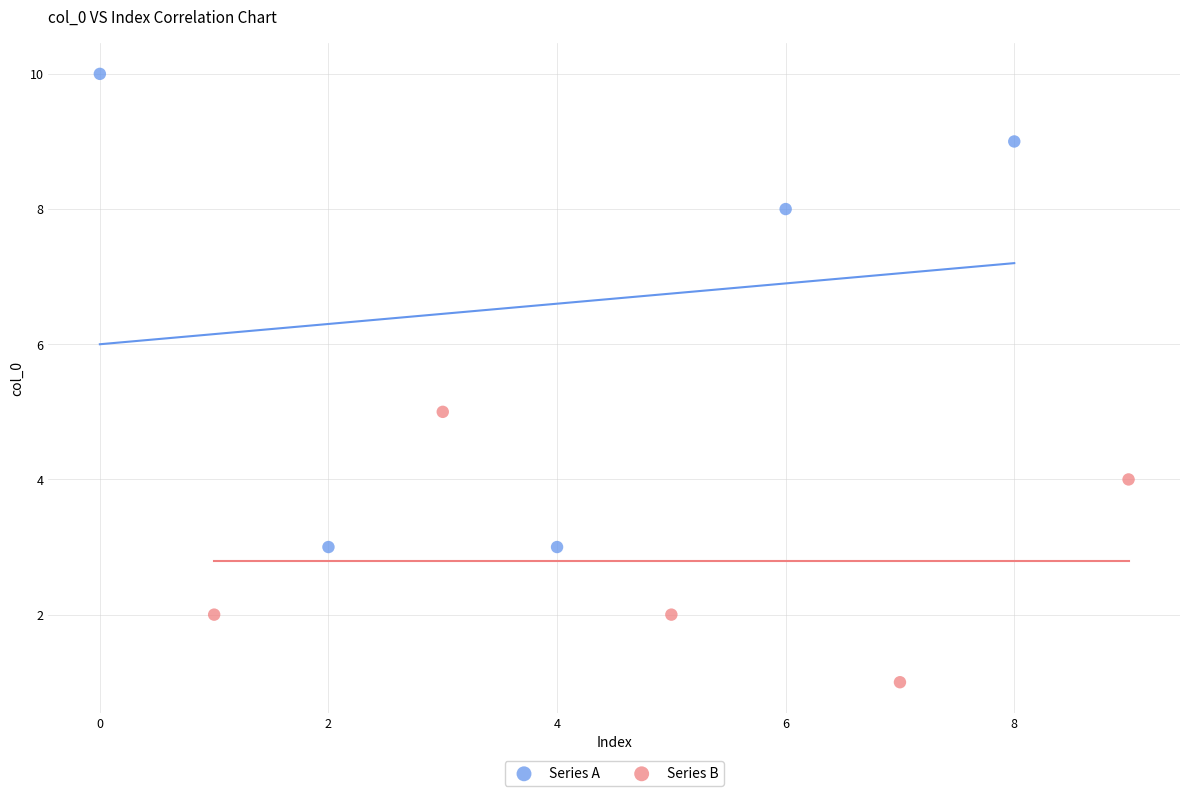

What are all the series names shown in the legend?

Series A, Series B